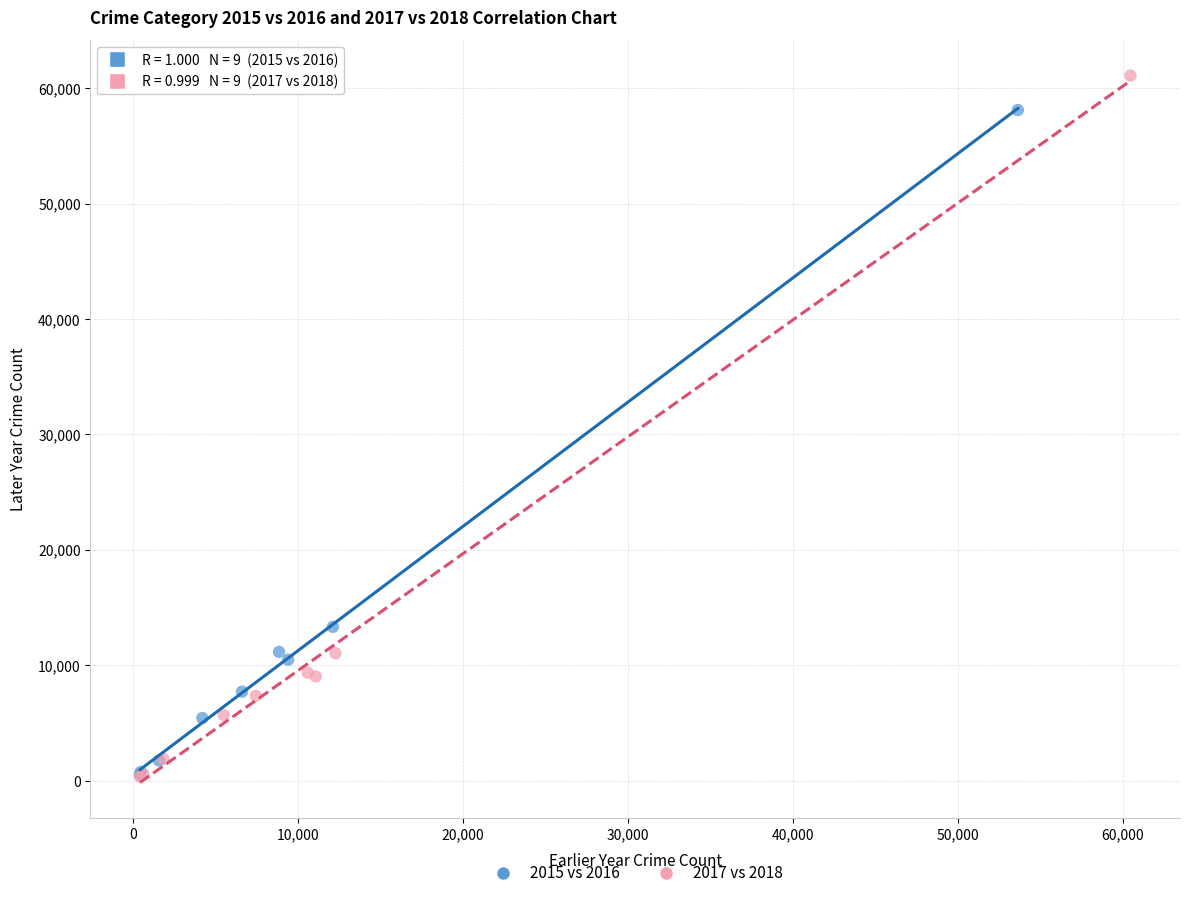

Which series has the largest Y range (max minus min)?

2017 vs 2018